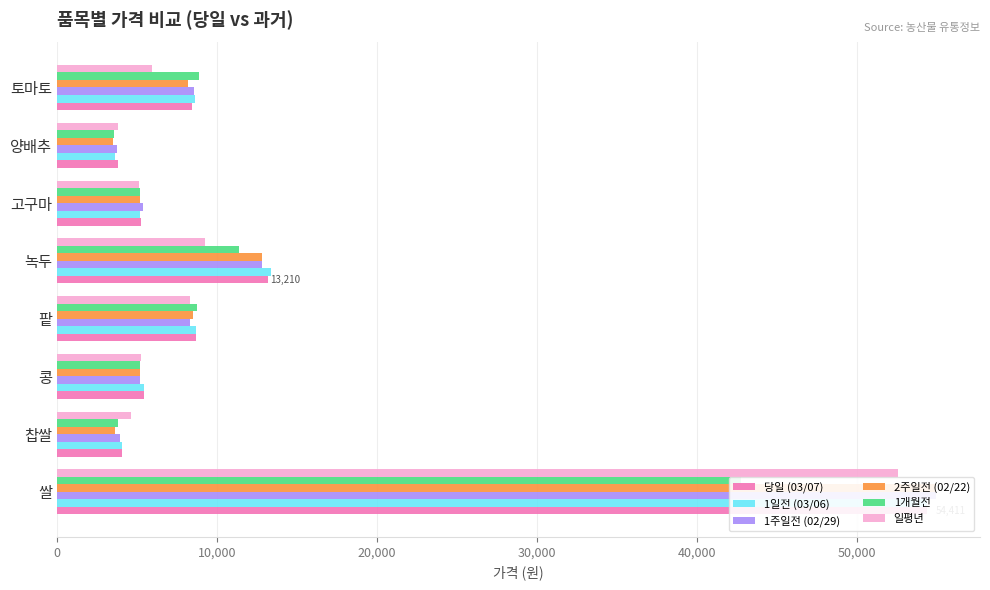

Is the value of 1주일전 (02/29) at 팥 greater than the value of 1일전 (03/06) at 콩?

Yes